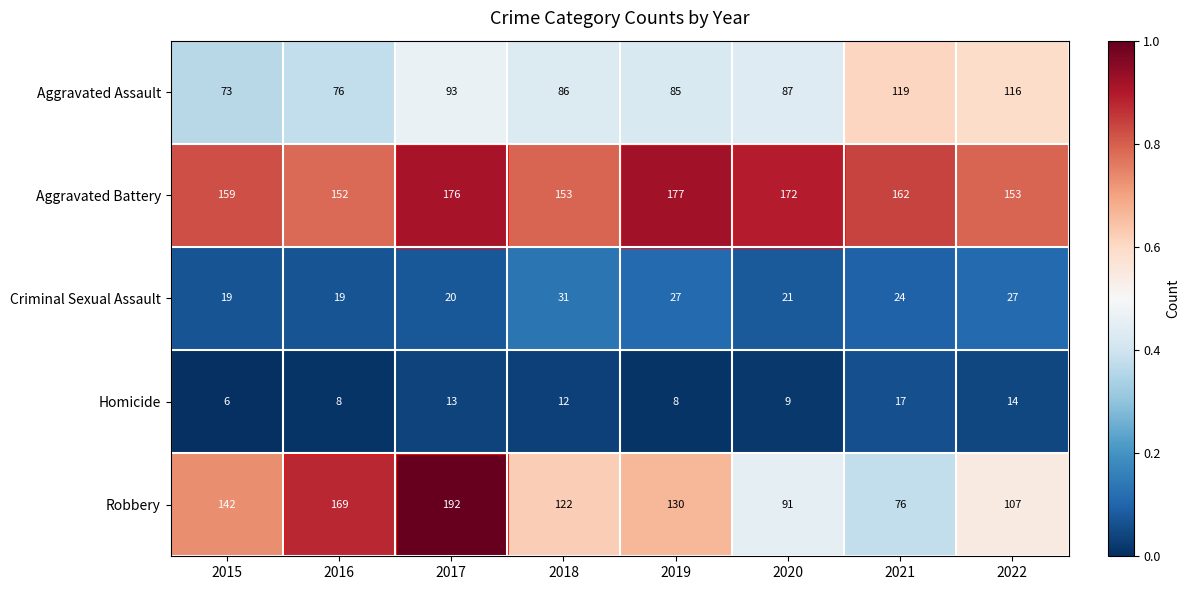

Which category has the highest value across all series?

2017